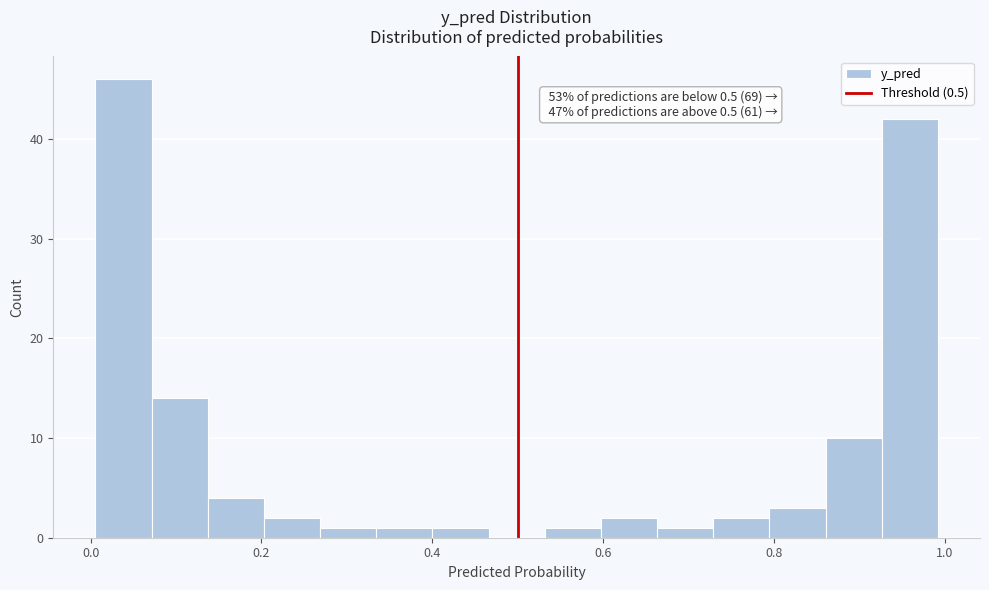

Read against the x-axis, roughly where is the centre of the tallest bar?

0.04